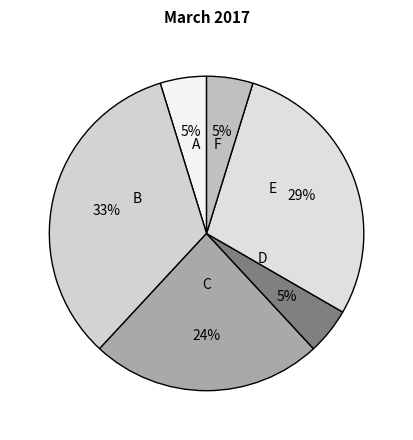

To the nearest percent, what is the combined percentage of D and A?

10%